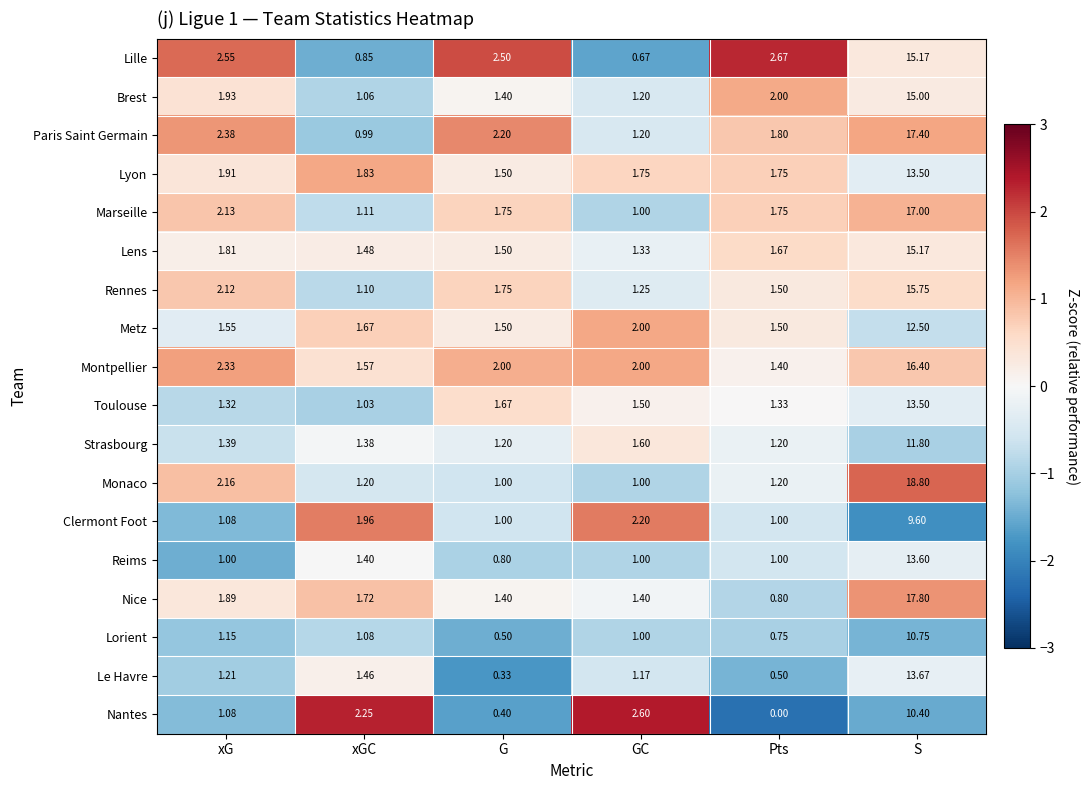

At which category is the sum across all series the highest?

S